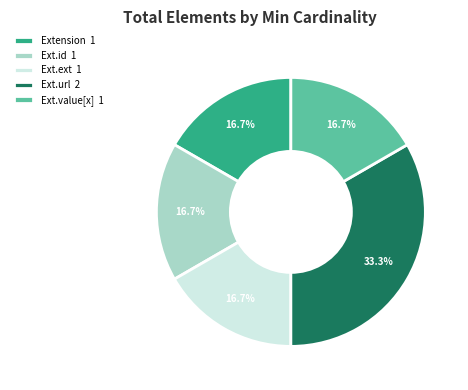

To the nearest percent, what is the average slice percentage?

20%